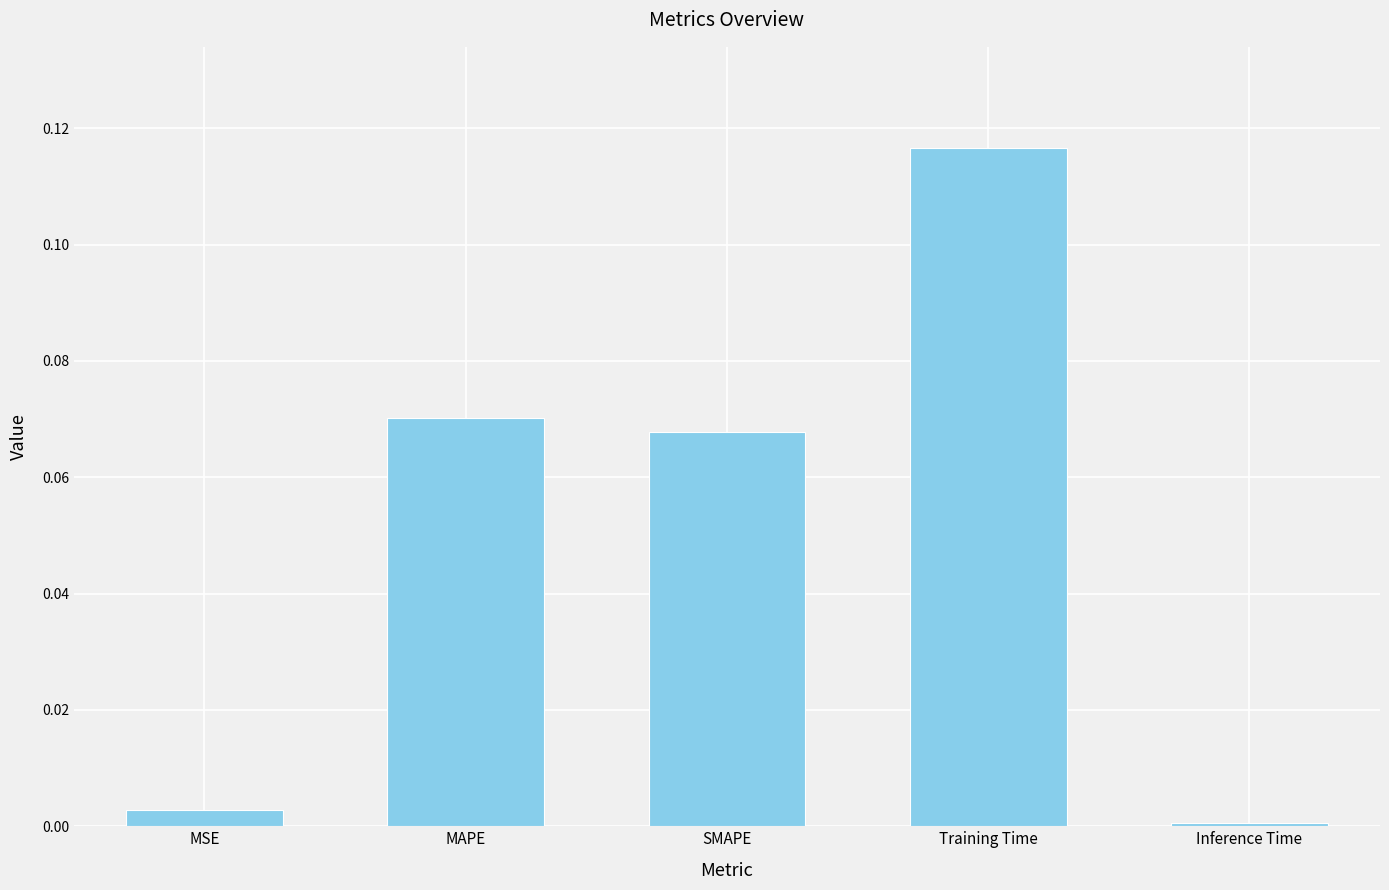

Rank the categories by value from highest to lowest.

Training Time, MAPE, SMAPE, MSE, Inference Time